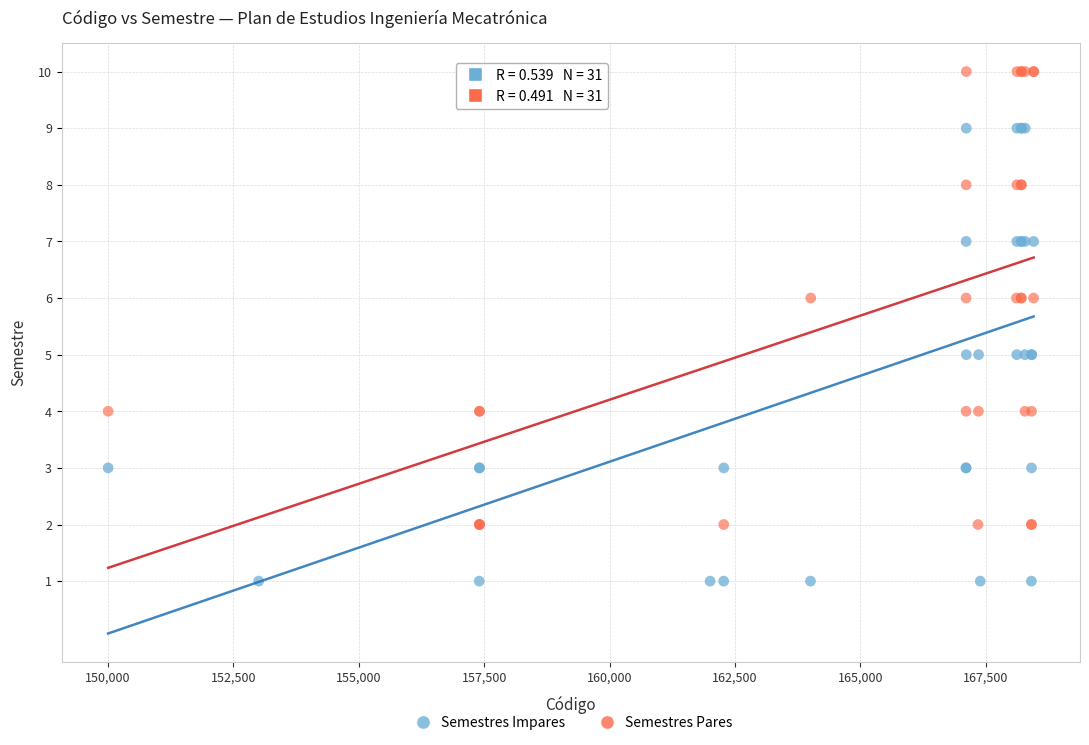

Which series contains the lowest Y value?

Semestres Impares